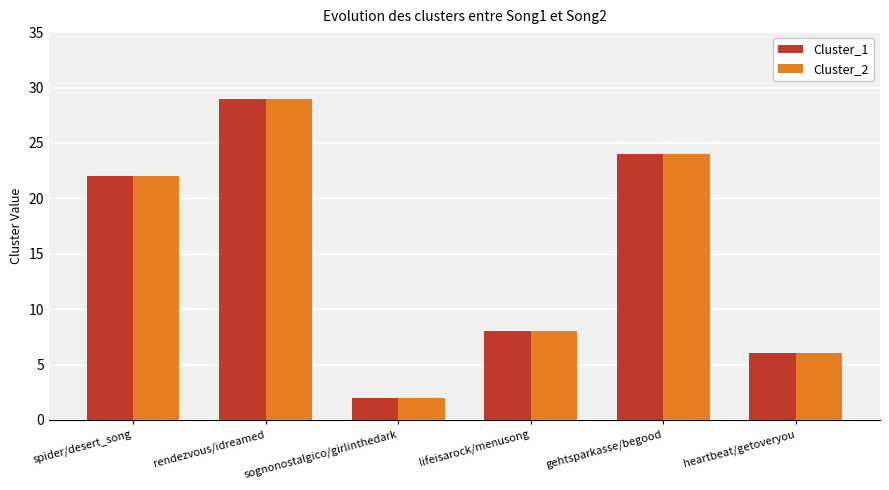

The value of Cluster_2 at sognonostalgico/girlinthedark is 2. True or false?

True